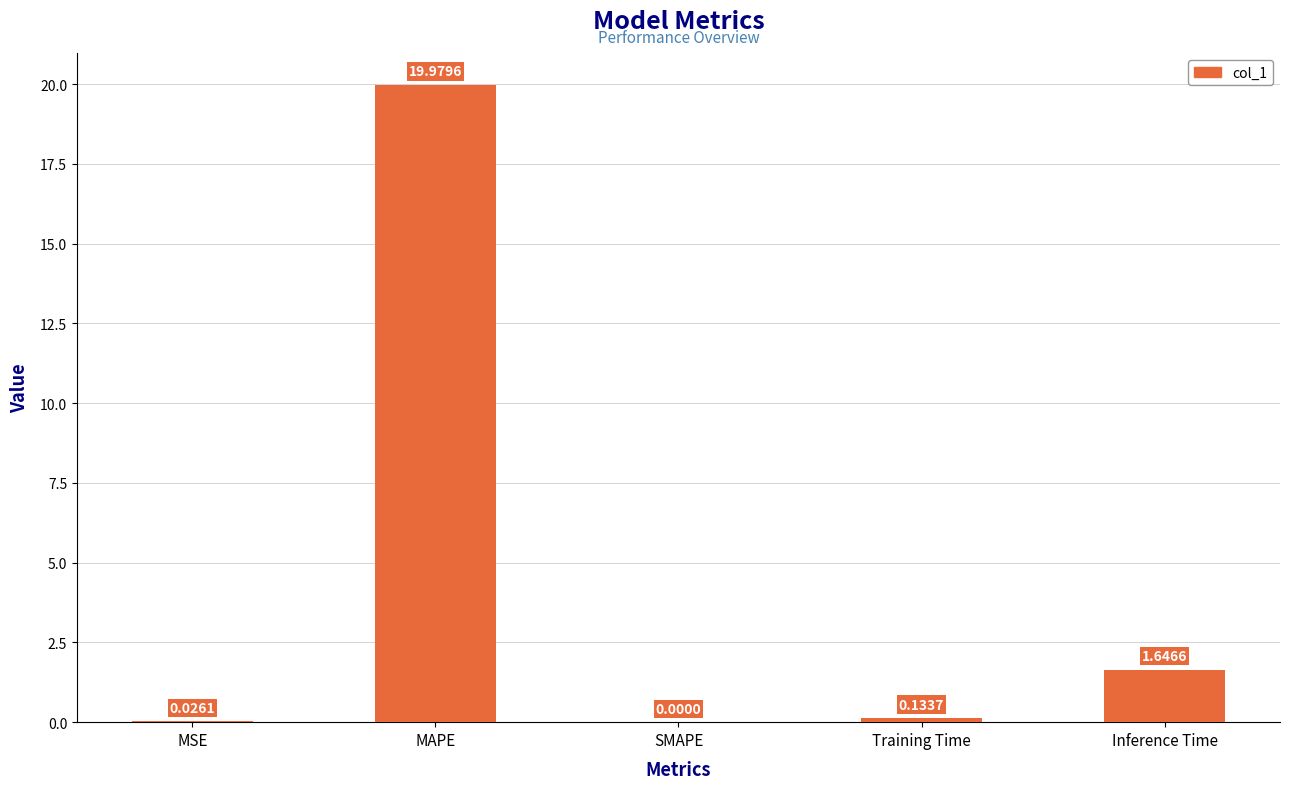

What is the change in value from MSE to Inference Time?

+1.6